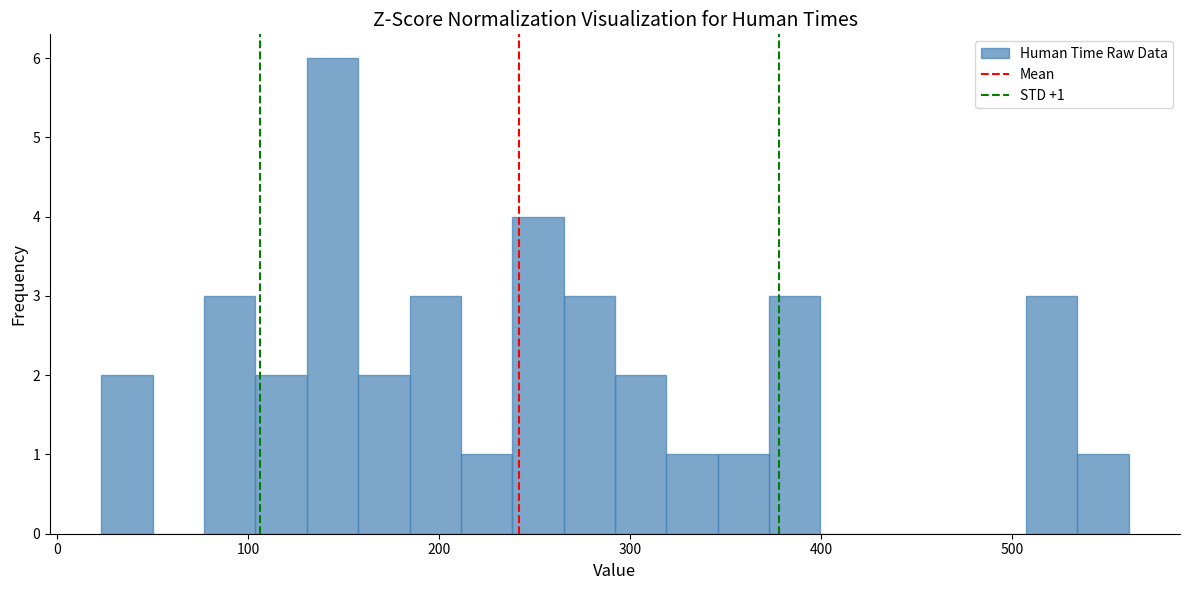

Around what value on the x-axis is the tallest bar? Give the approximate position of its centre, as read against the axis.

140